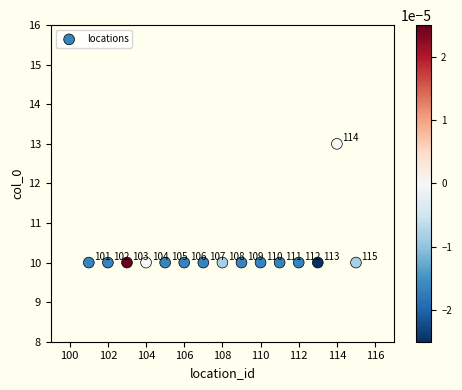

What is the range of Y values (max minus min)?

3